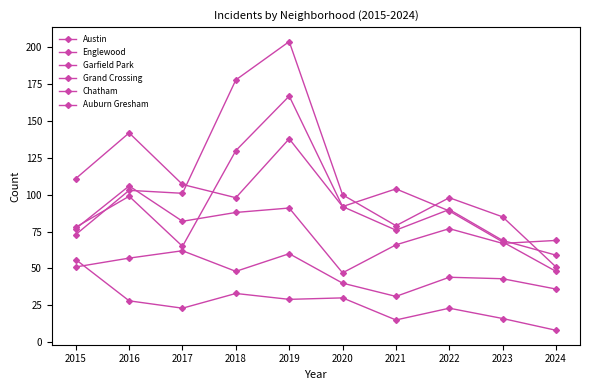

What is the minimum value shown in the chart?

8